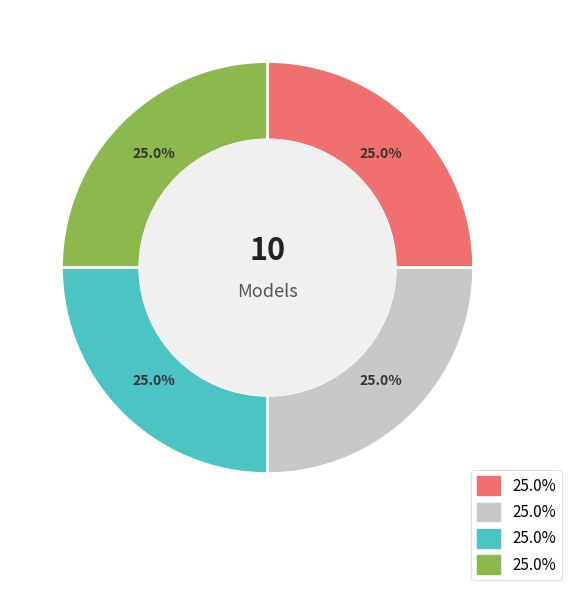

Does any single category account for the majority?

No